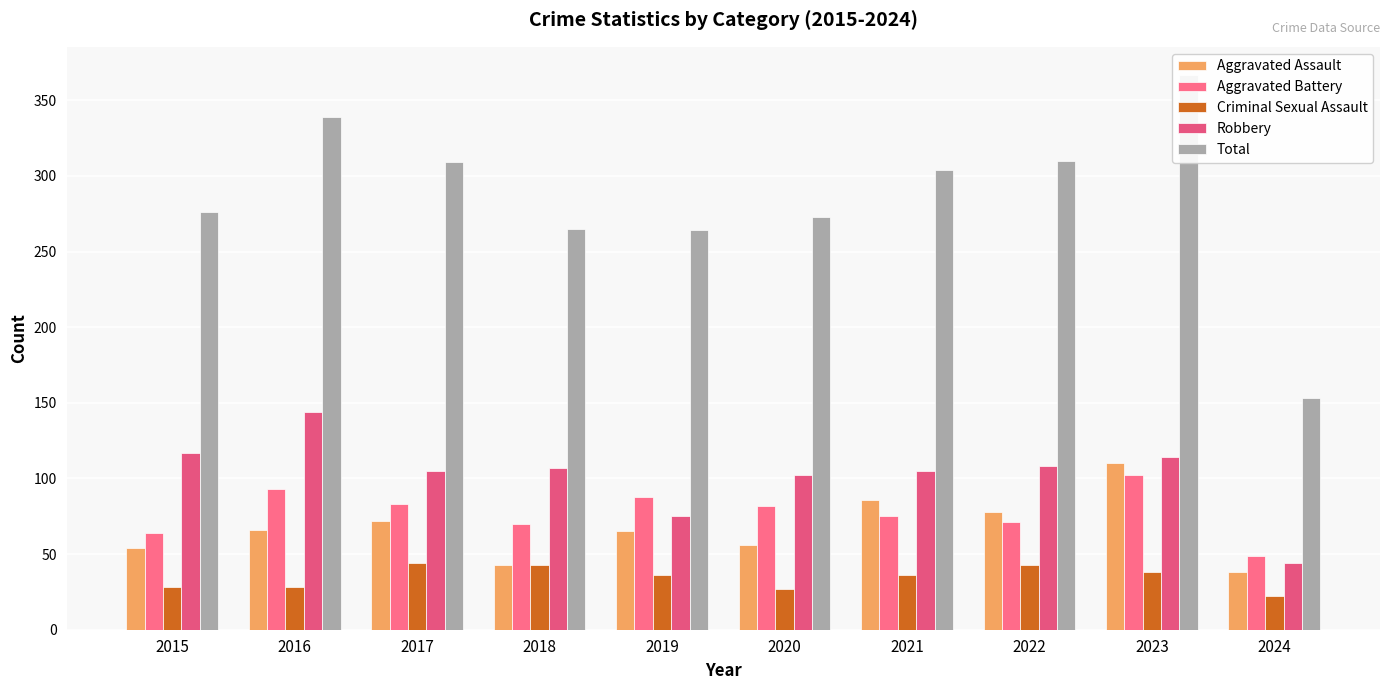

What is the total value across all series at 2018?

528